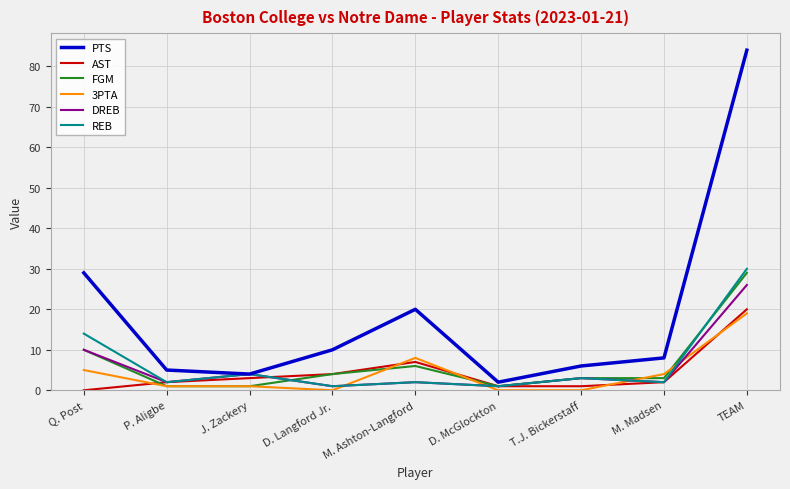

What is the highest value of the DREB series?

26